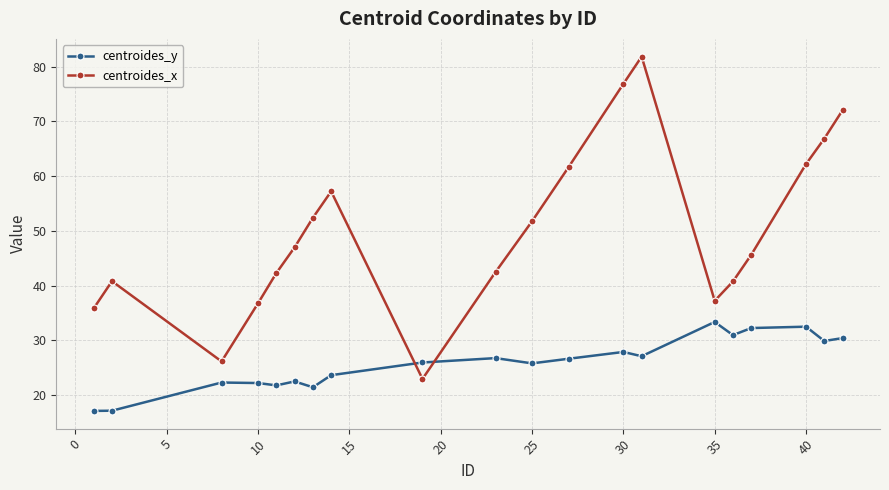

How many interior local peaks does the centroides_y series have?

6